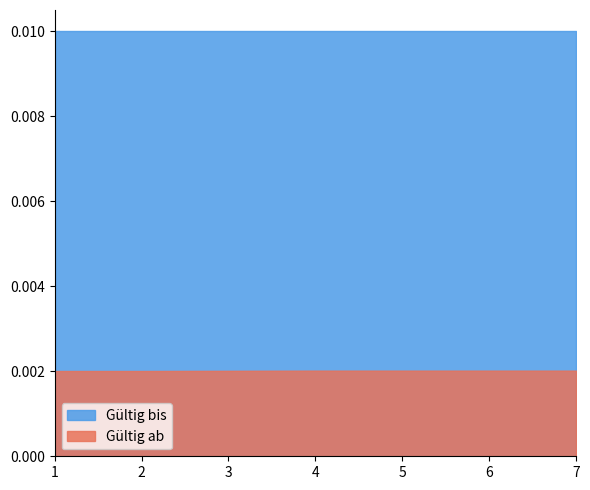

True or false: Gültig ab and Gültig bis cross at least once.

False